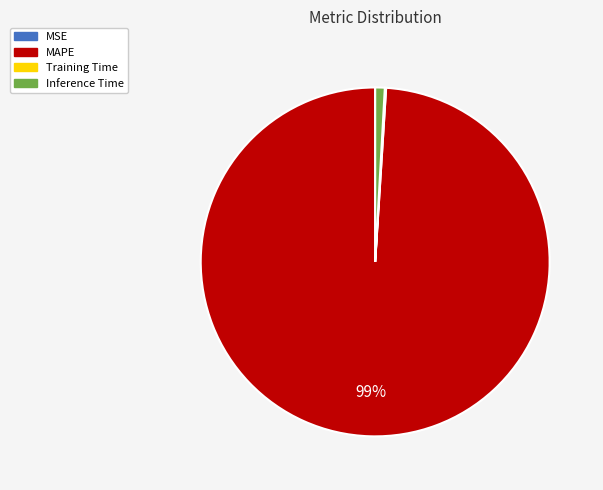

Which category has the biggest portion of the pie?

MAPE